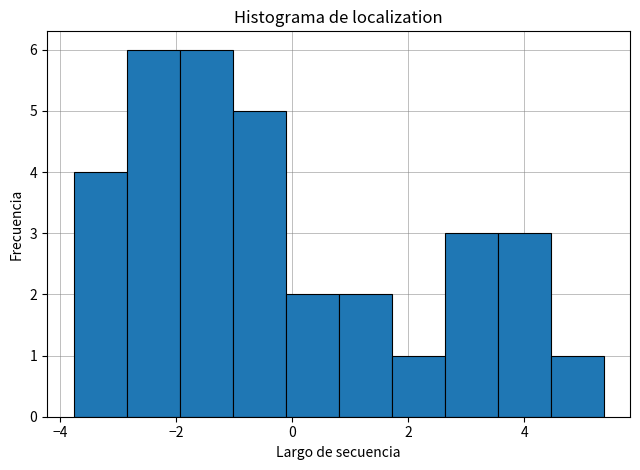

Reading left to right, transcribe this chart: for each bar, give the range it covers on the x-axis and its height. Neither the bar edges nor the heights are printed on the chart, so give them approximately, as read against the axes.

-3.8 to -2.8: 4
-2.8 to -2.0: 6
-2.0 to -1.0: 6
-1.0 to -0.2: 5
-0.2 to 0.8: 2
0.8 to 1.8: 2
1.8 to 2.6: 1
2.6 to 3.6: 3
3.6 to 4.4: 3
4.4 to 5.4: 1